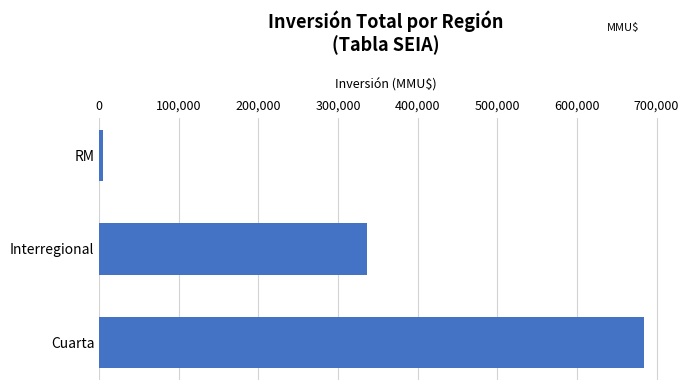

What is the greatest value displayed?

684721